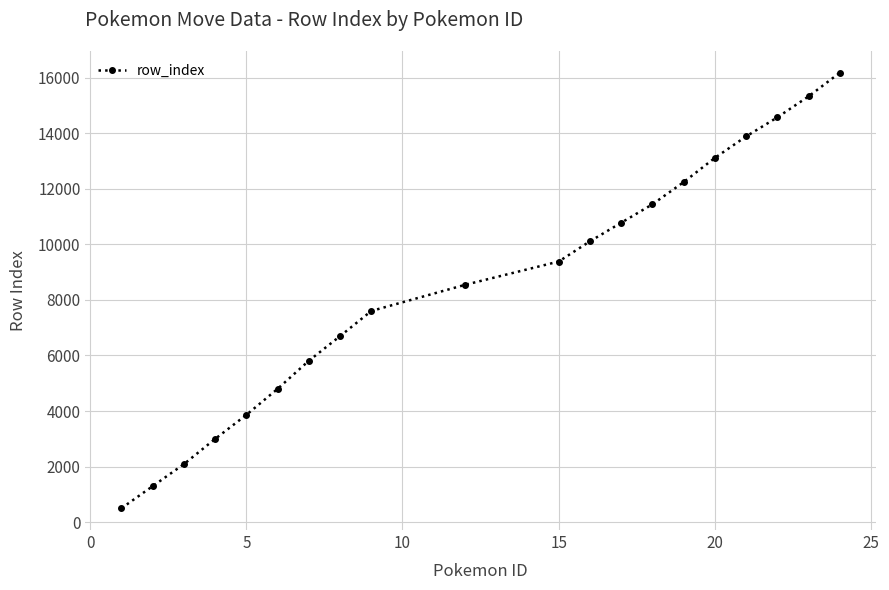

Count the number of categories in the chart.

20